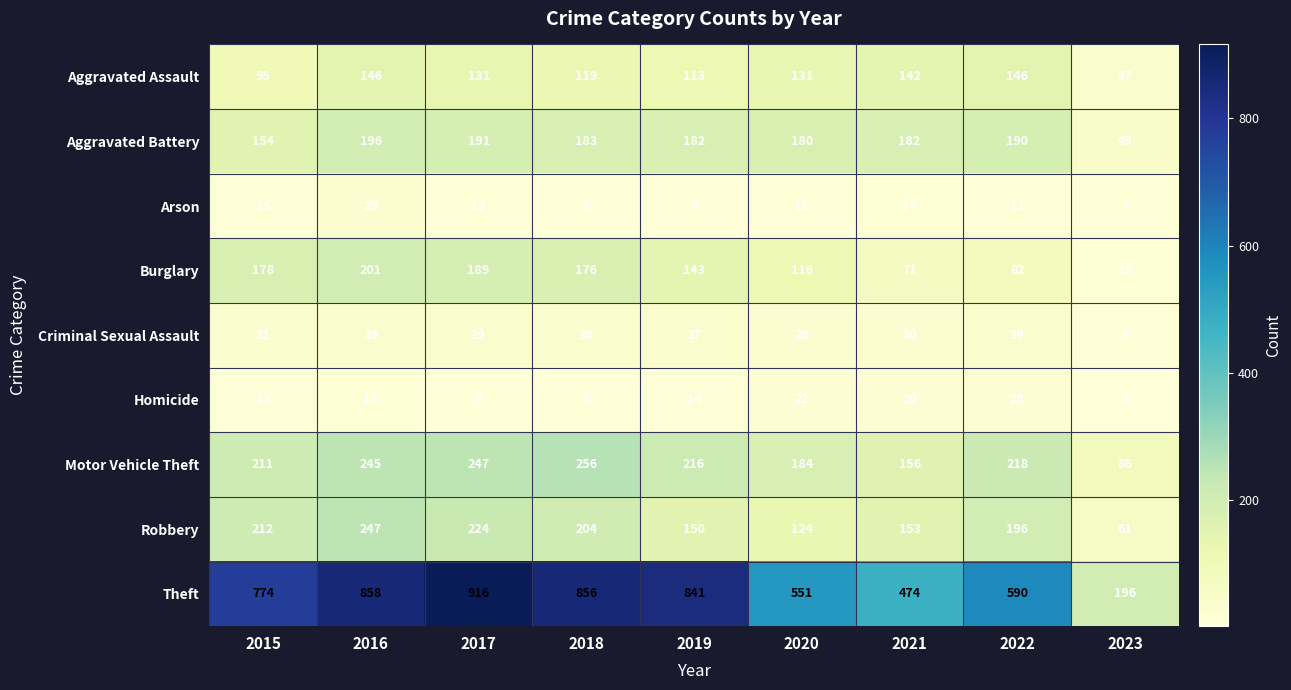

List the series in order of their peak value, lowest first.

Homicide, Arson, Criminal Sexual Assault, Aggravated Assault, Aggravated Battery, Burglary, Robbery, Motor Vehicle Theft, Theft